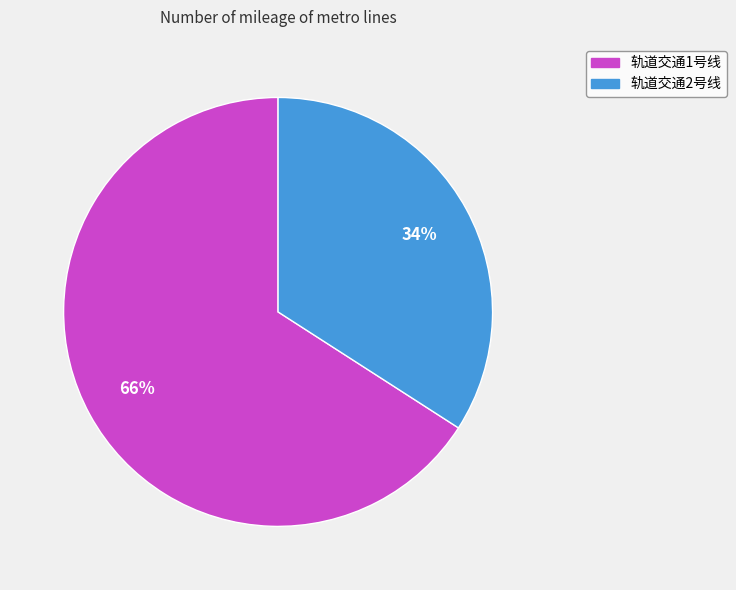

Which category has the smallest portion of the pie?

轨道交通2号线